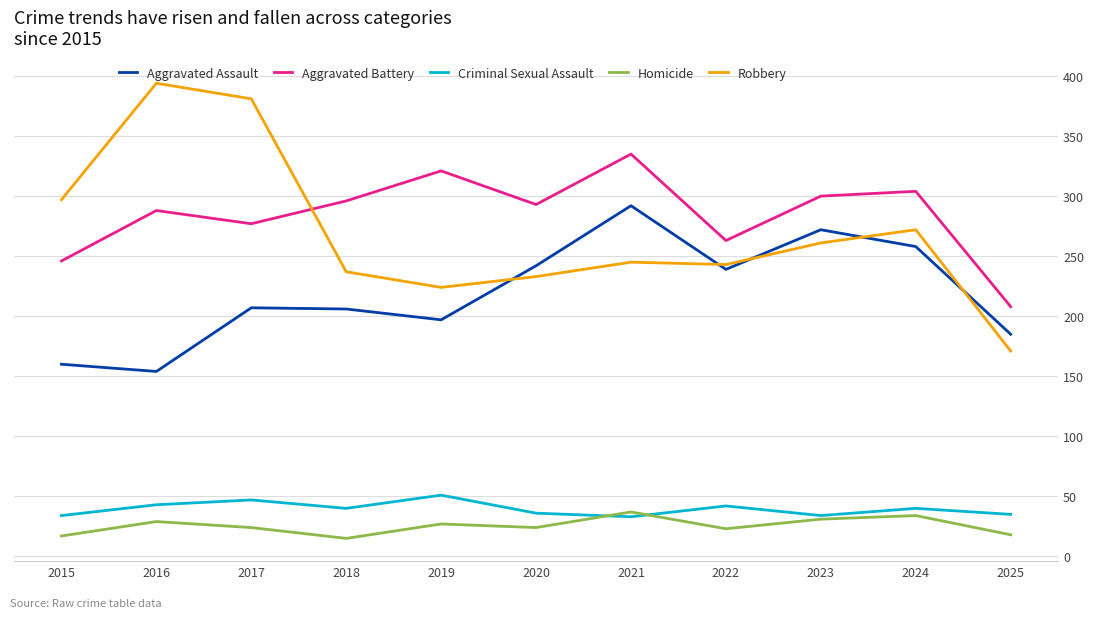

The Criminal Sexual Assault series shows 43 at 2016. True or false?

True